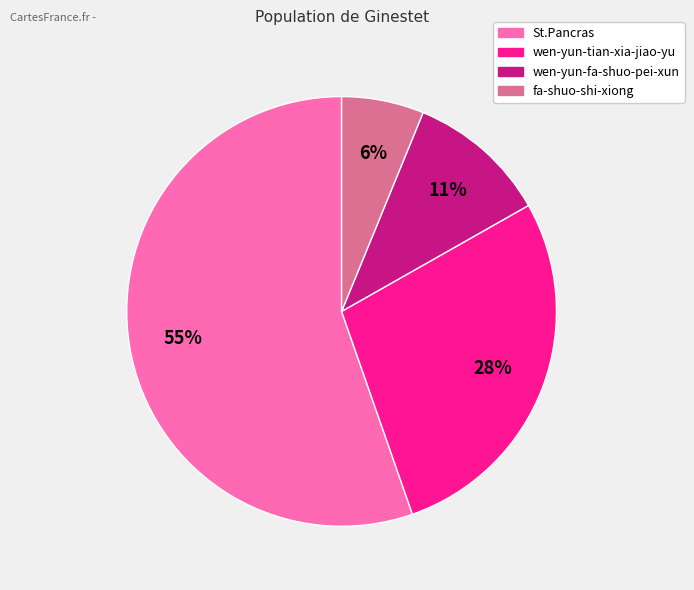

Combined, do fa-shuo-shi-xiong and wen-yun-fa-shuo-pei-xun account for over 50%?

No